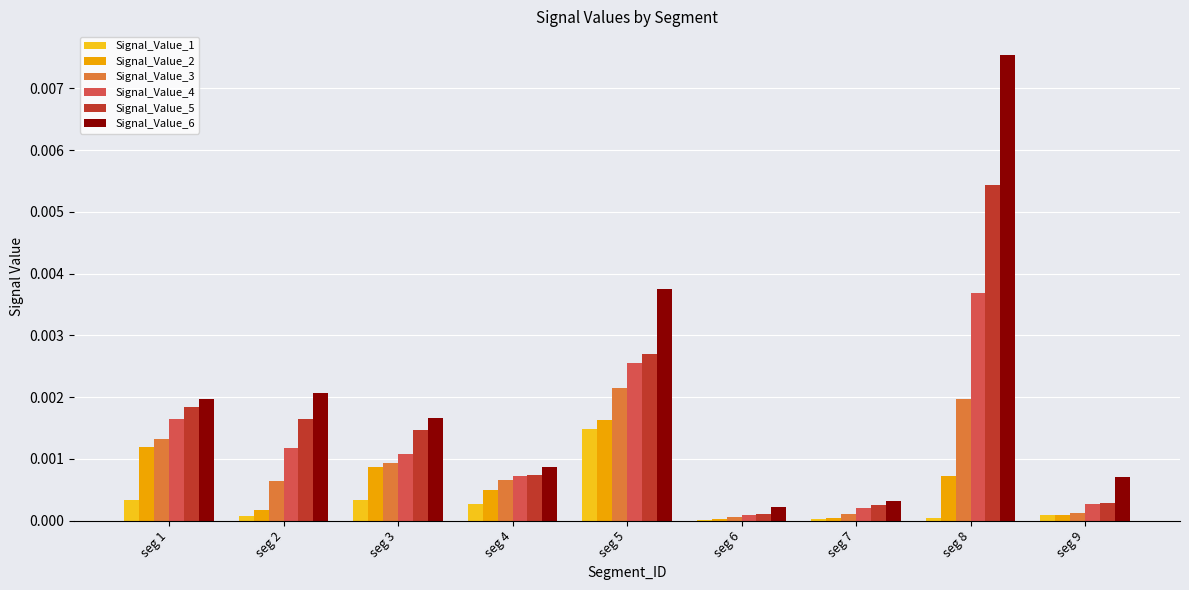

At which category is the sum across all series the highest?

seg 8